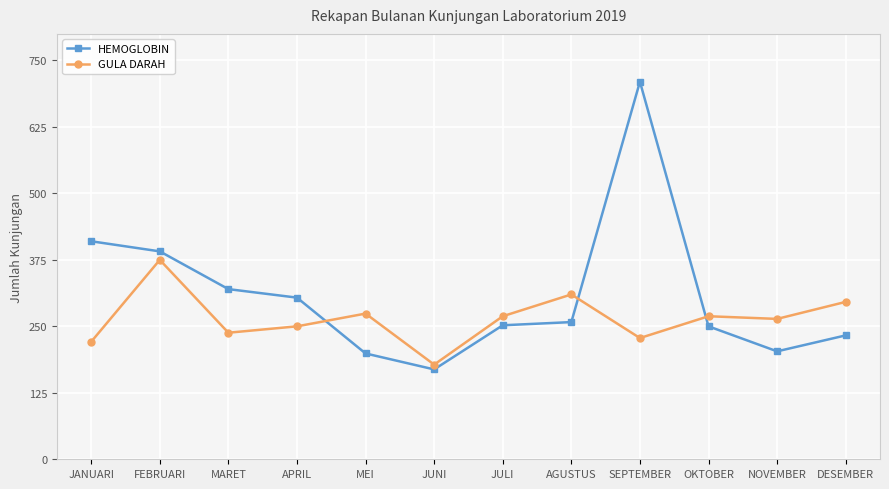

At which label does HEMOGLOBIN first exceed 258?

JANUARI